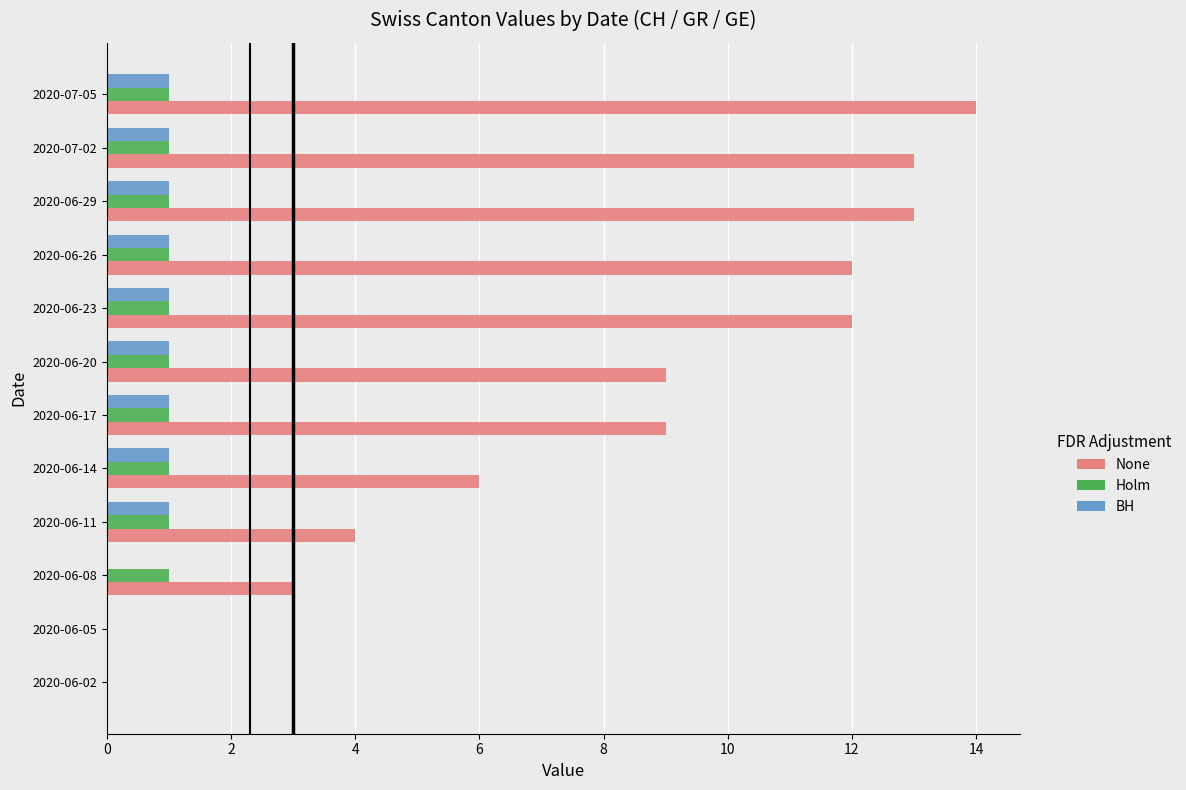

What is the greatest value displayed?

14